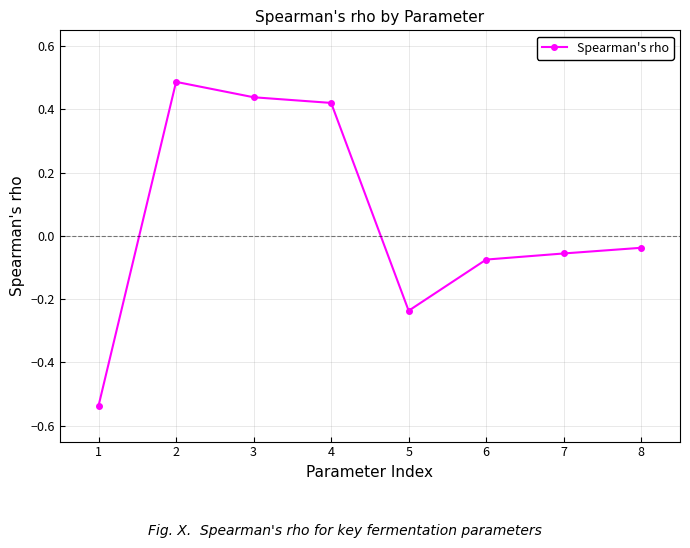

What is the greatest value displayed?

0.5